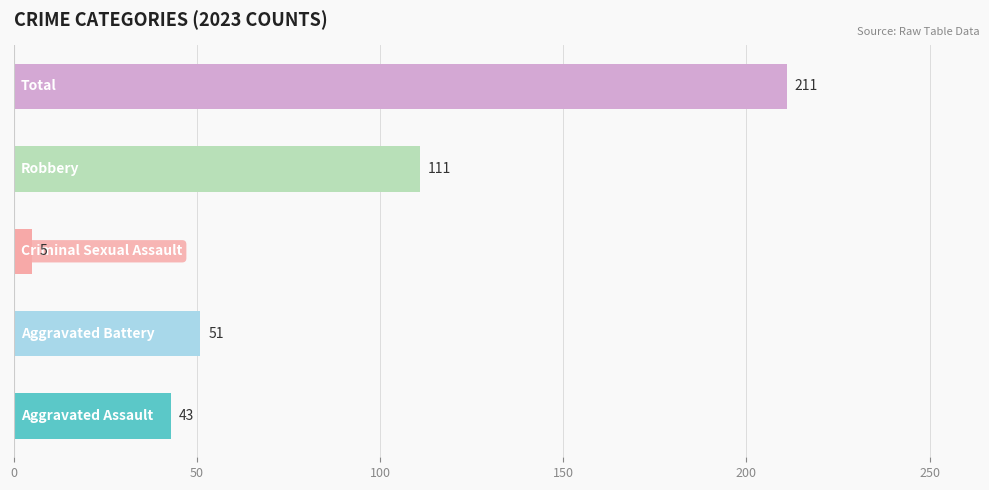

Reading bottom to top, extract all data points from this chart.

43	51	5	111	211